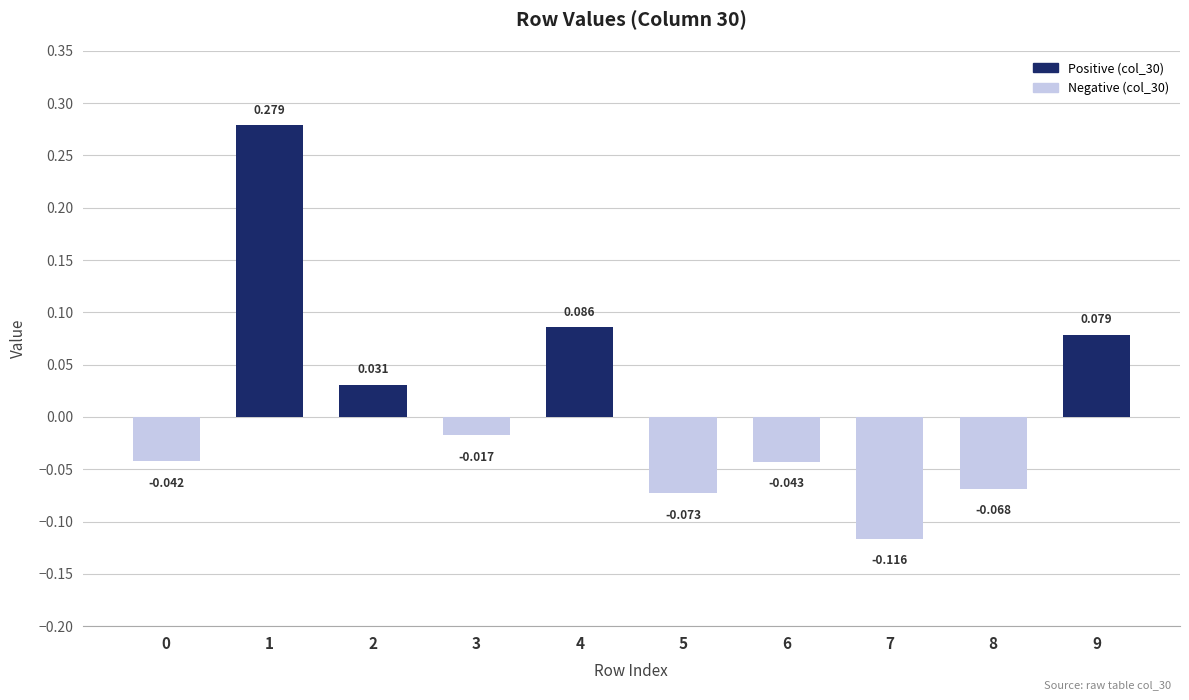

What is the change in value from 5 to 9?

+0.2